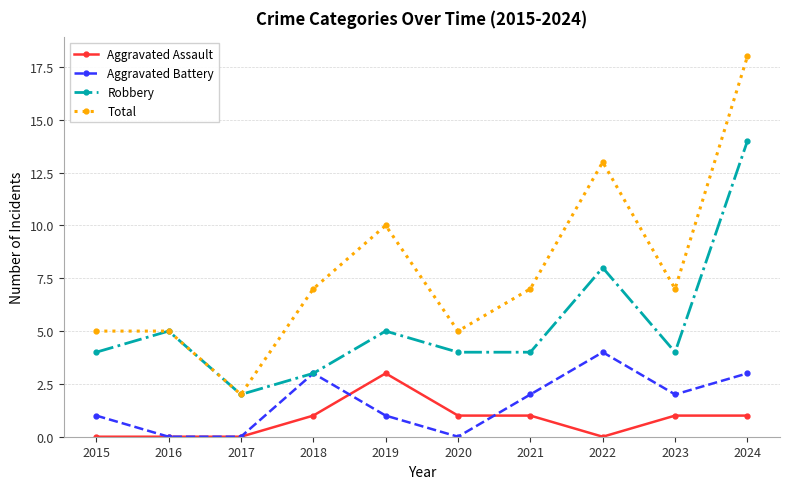

What is the highest value of the Aggravated Battery series?

4